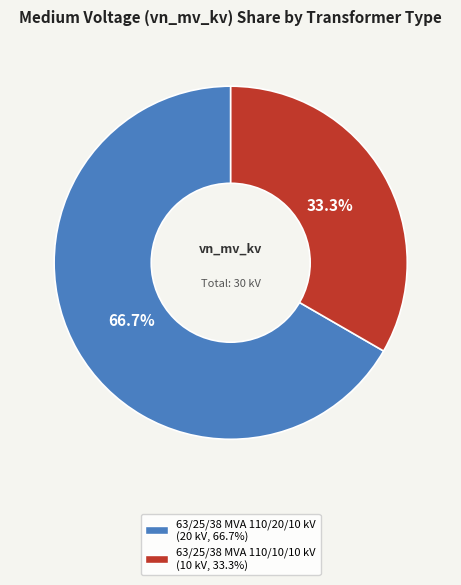

How many segments does this pie chart have?

2